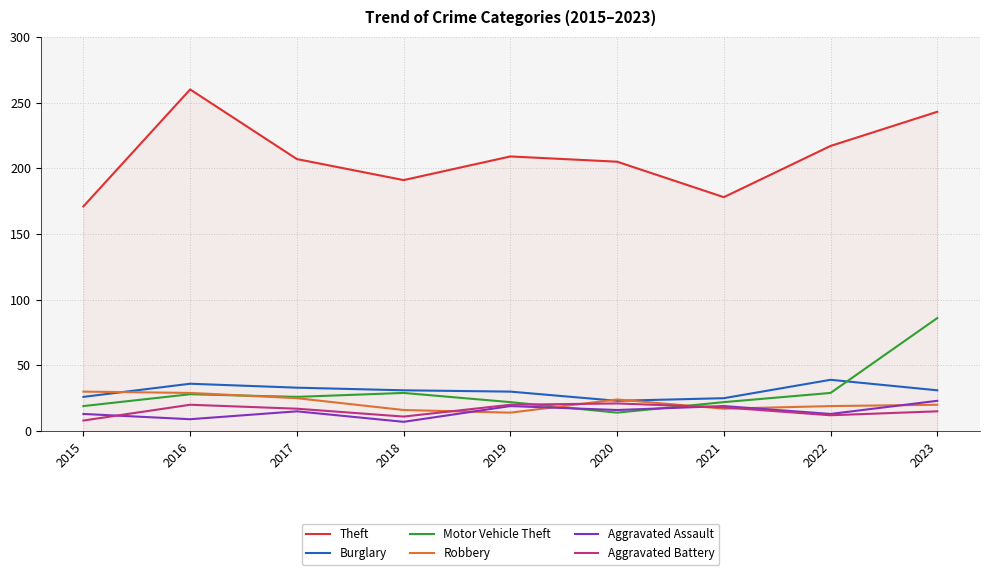

What is the difference between the maximum and minimum values in the Burglary series?

16